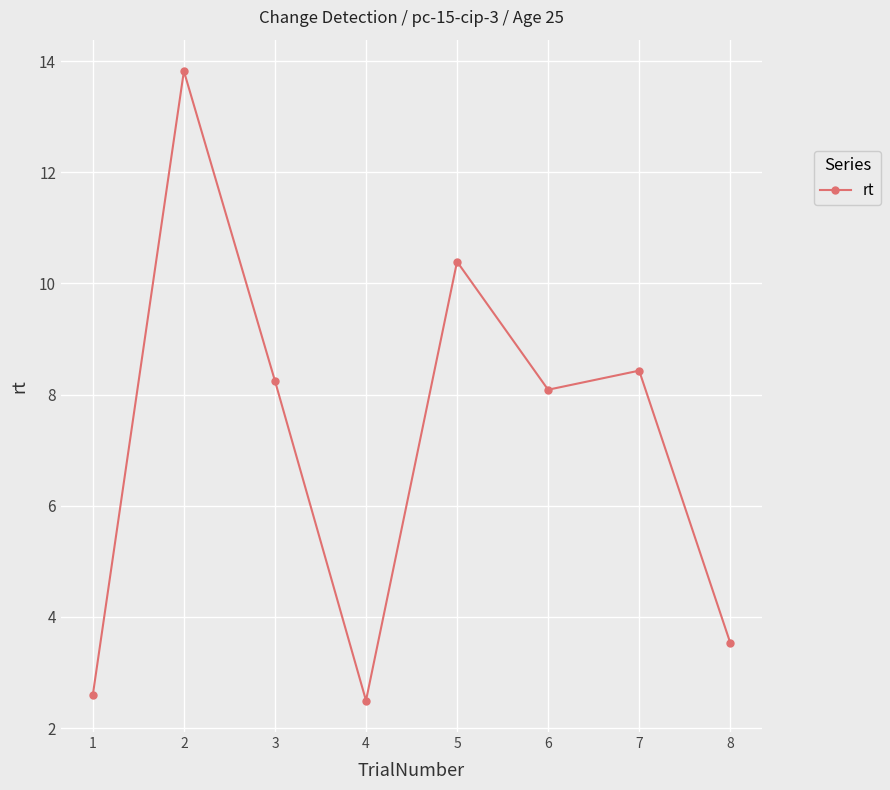

How many points are higher than both their immediate neighbors (excluding endpoints)?

3